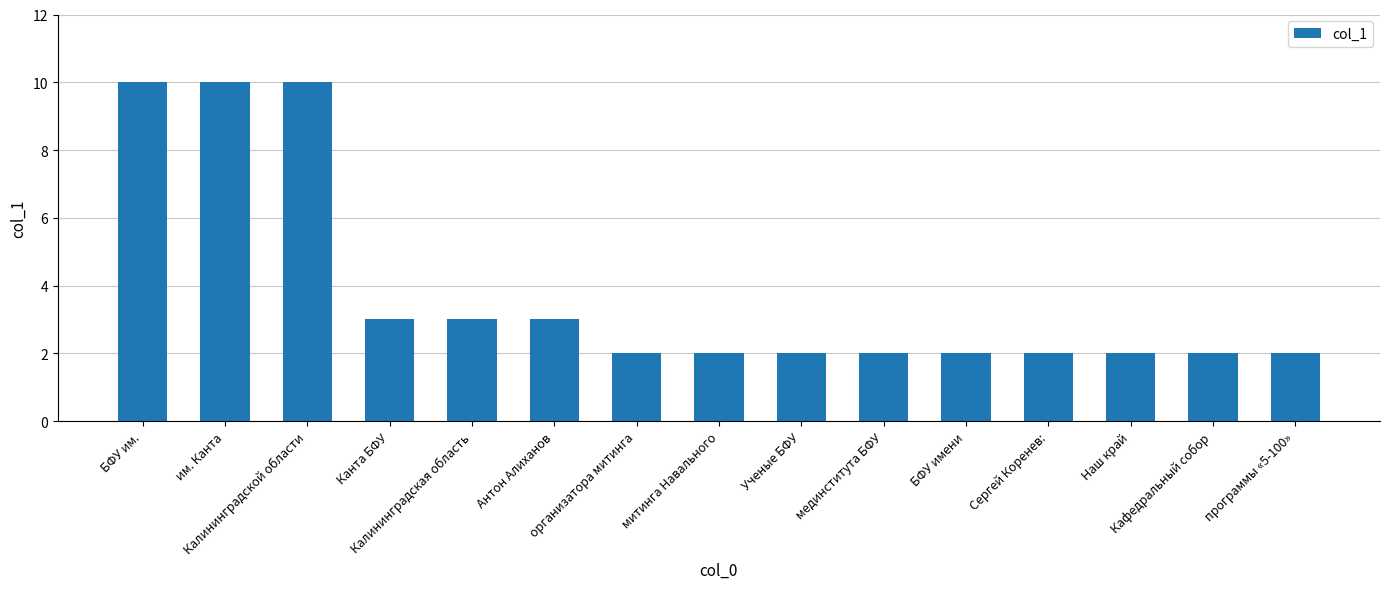

Count the number of categories in the chart.

15